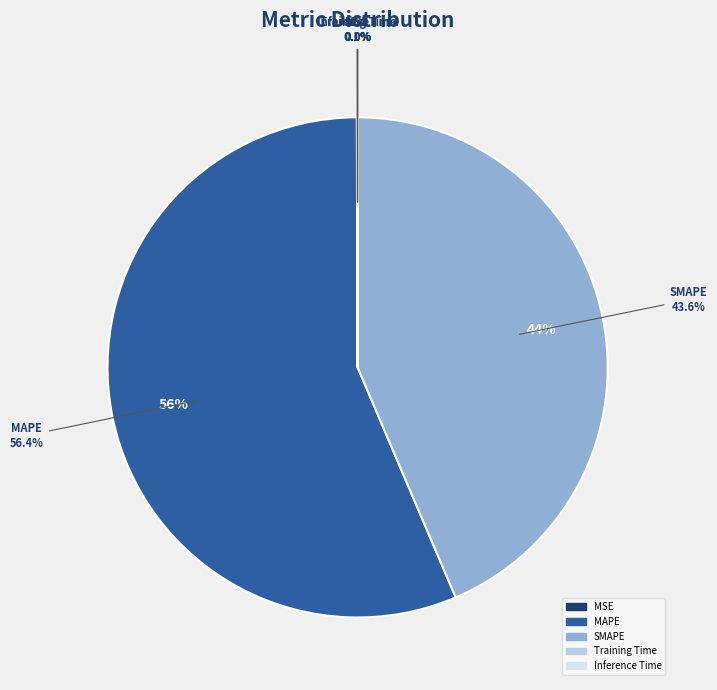

The Training Time slice represents 0% of the pie. True or false?

True